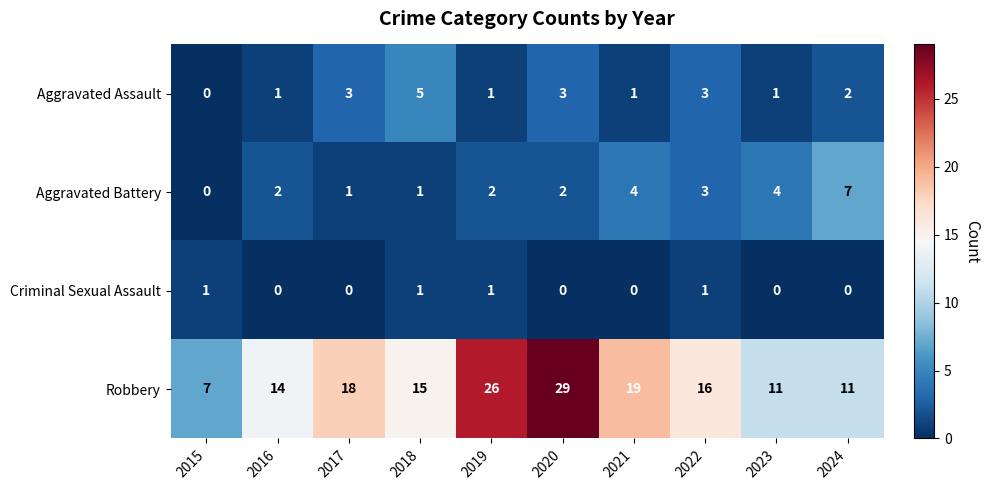

What is the average value of the Aggravated Battery series?

3